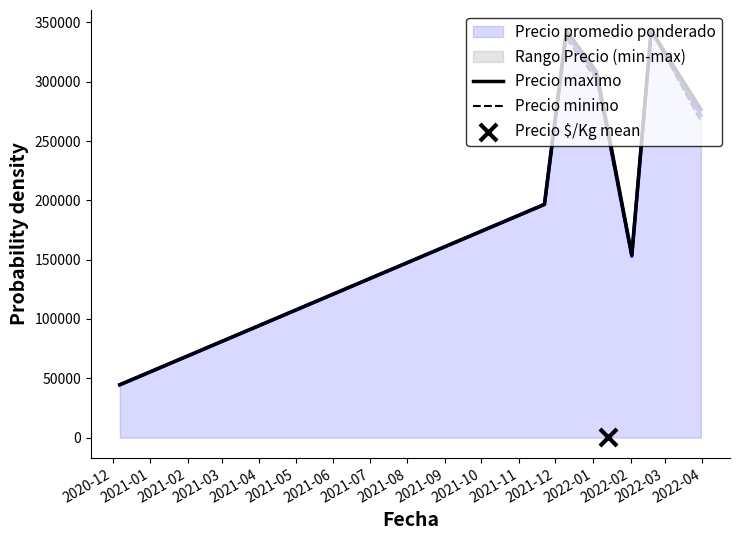

Is the value of Precio minimo at 2021-03 greater than the value of Precio maximo at 2021-03?

No